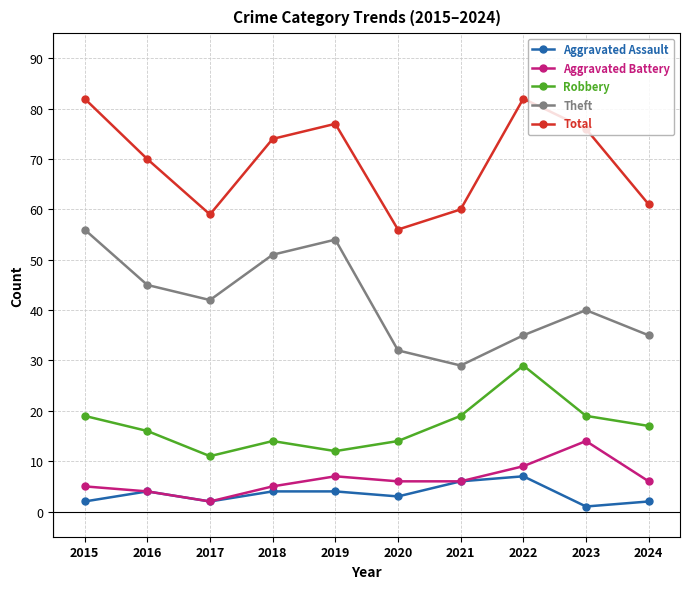

The value of Total at 2023 is 76. True or false?

True